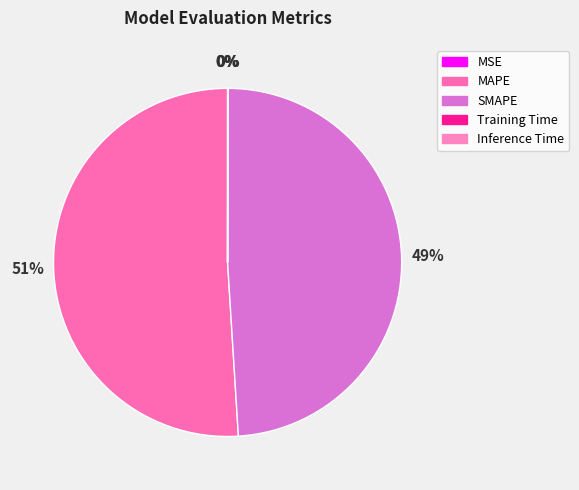

Combined, do MSE and Inference Time account for over 50%?

No